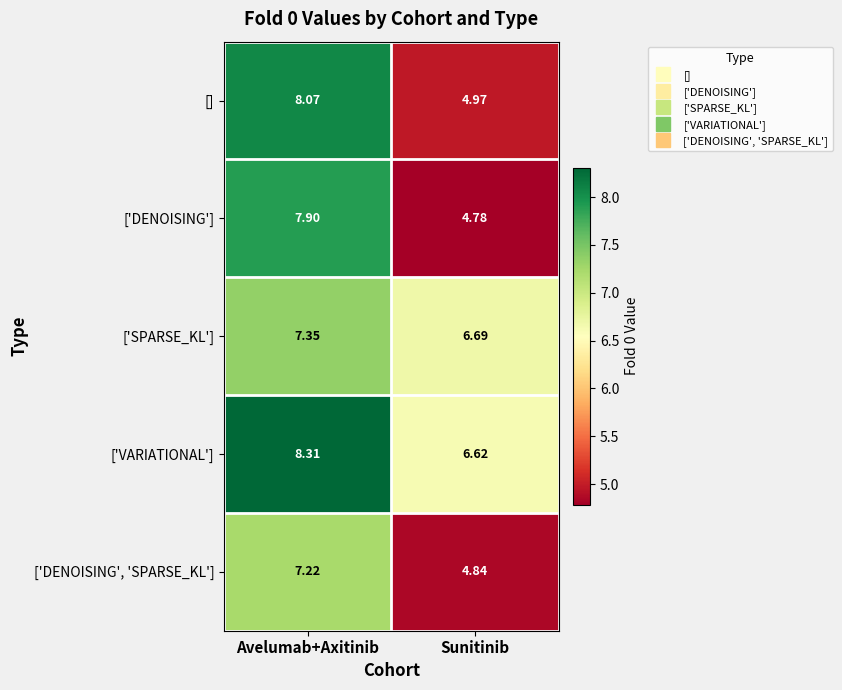

At which label does ['SPARSE_KL'] reach its minimum?

Sunitinib